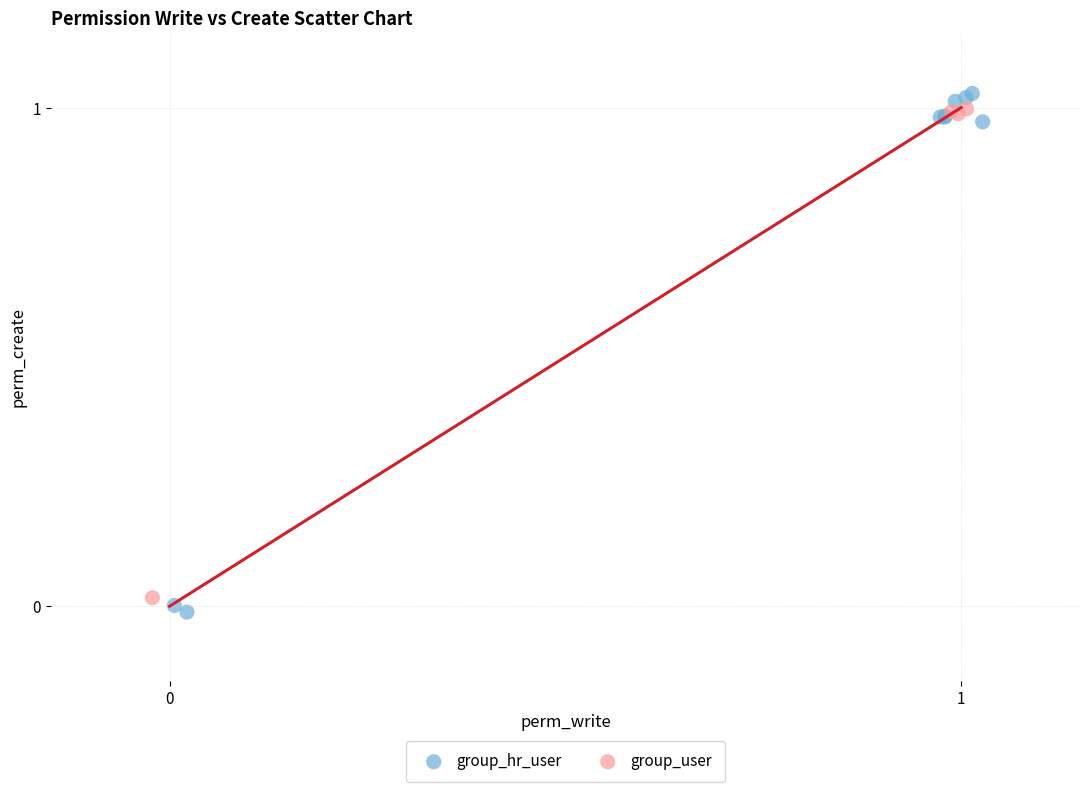

Which series has the largest Y range (max minus min)?

group_hr_user